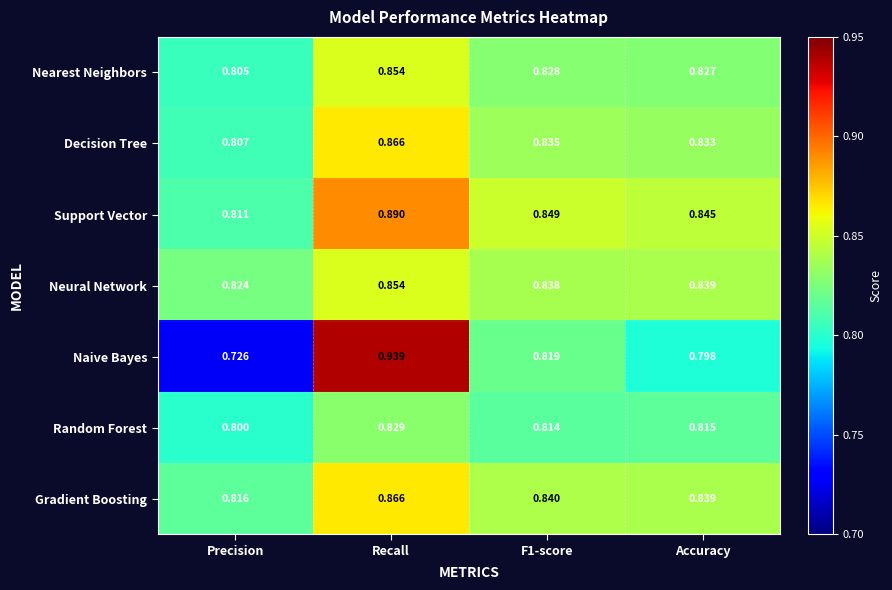

At Precision, list the series in order from largest to smallest.

Neural Network, Gradient Boosting, Support Vector, Decision Tree, Nearest Neighbors, Random Forest, Naive Bayes